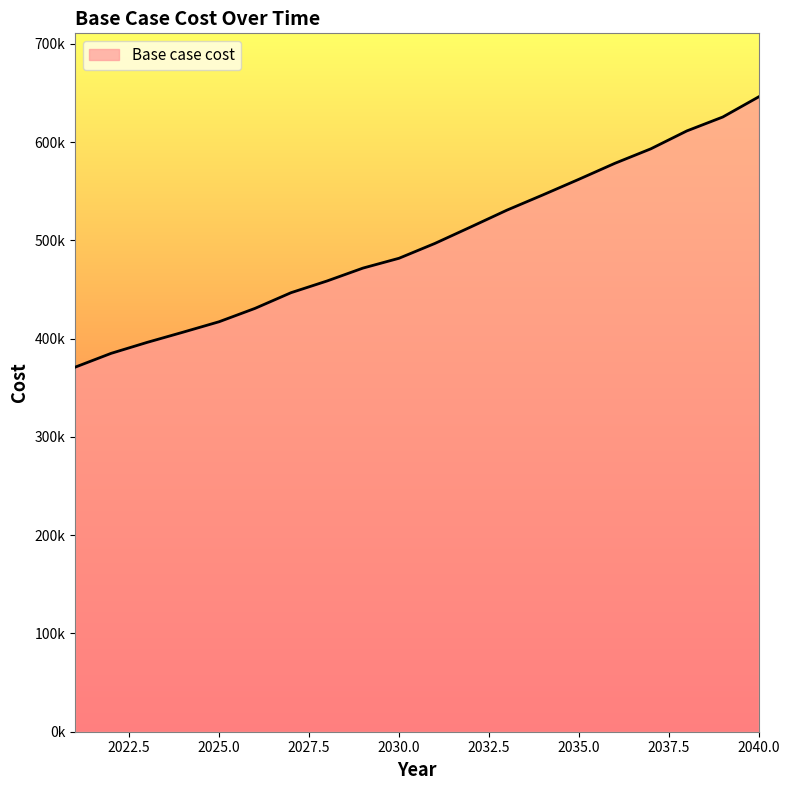

Does the chart display data point markers on the line(s)?

No